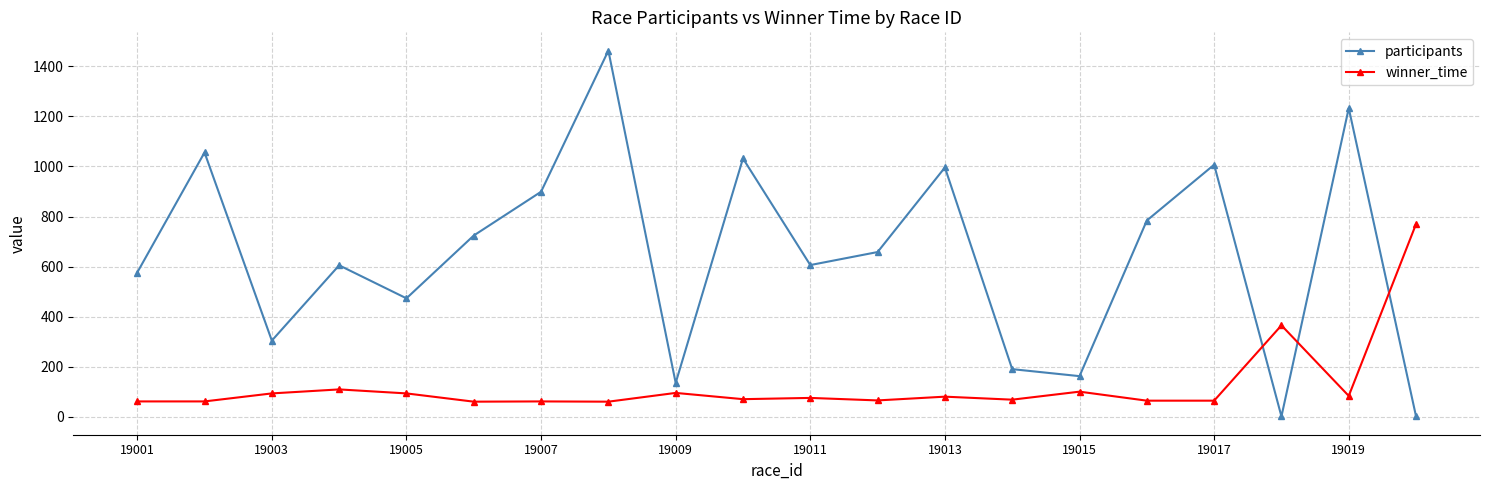

What is the value of the participants point at the 7th from the left?

899